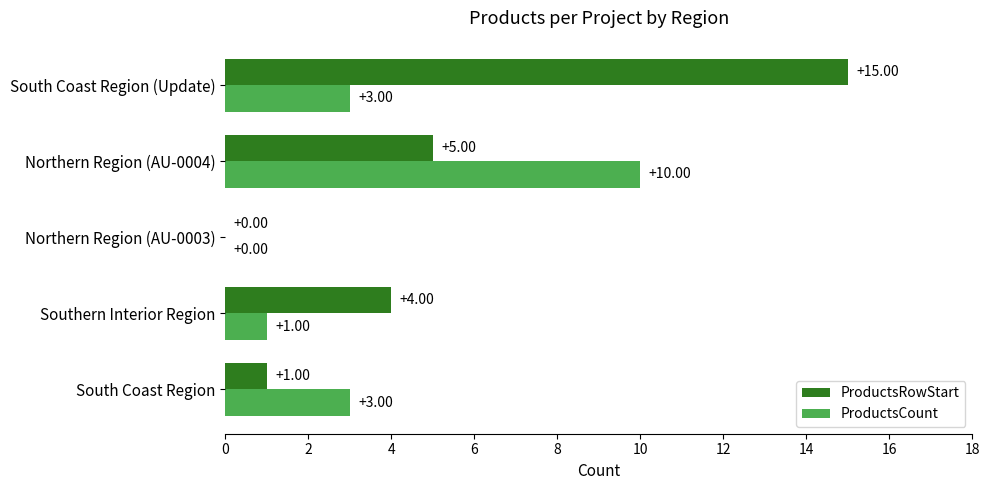

Count the ProductsCount values in the range 1 to 3.

3